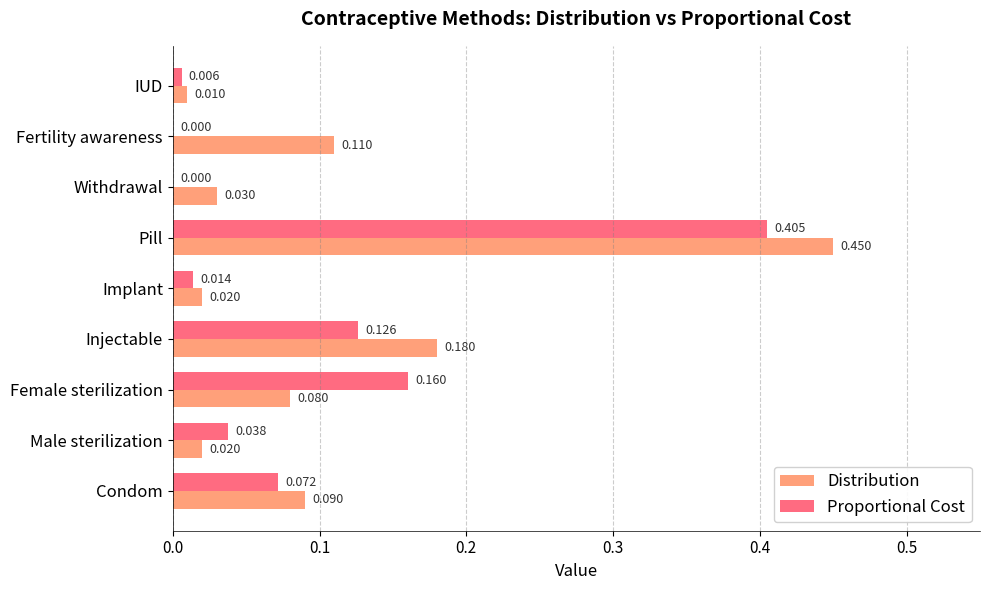

Which series has the largest total across all categories?

Distribution